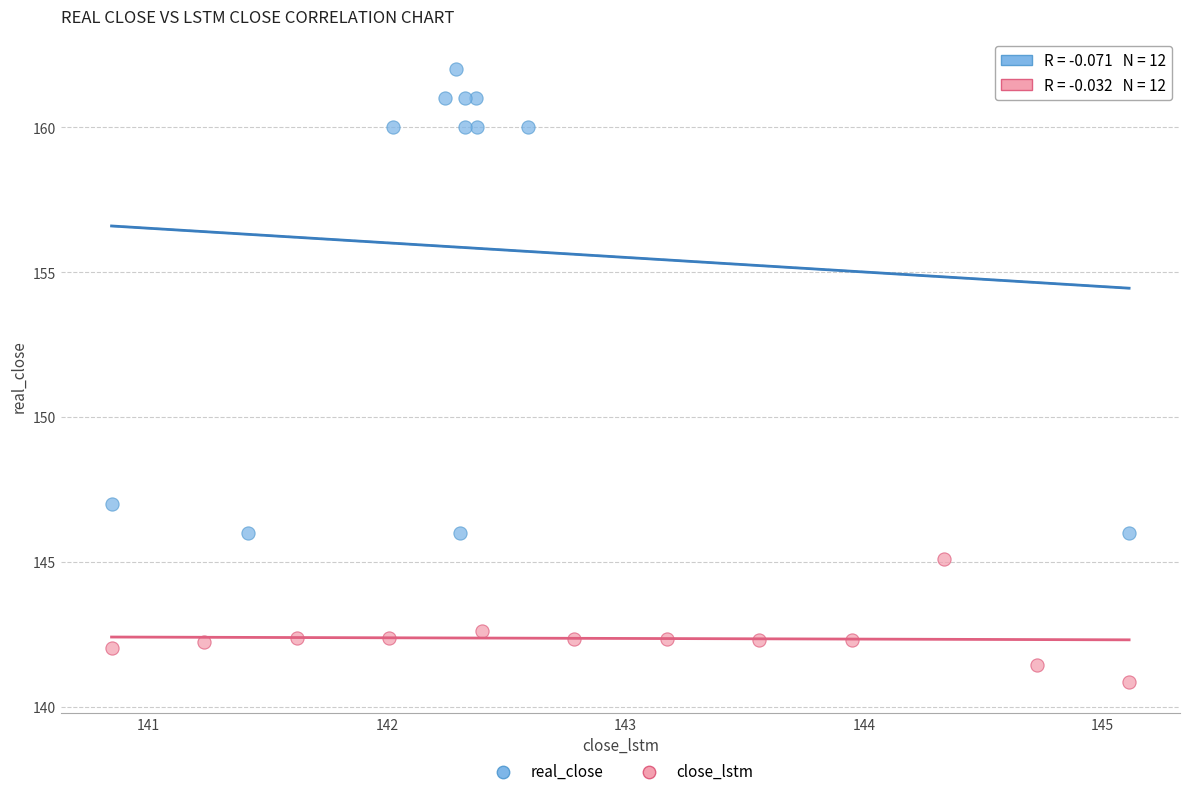

Which series has the widest spread of Y values?

real_close